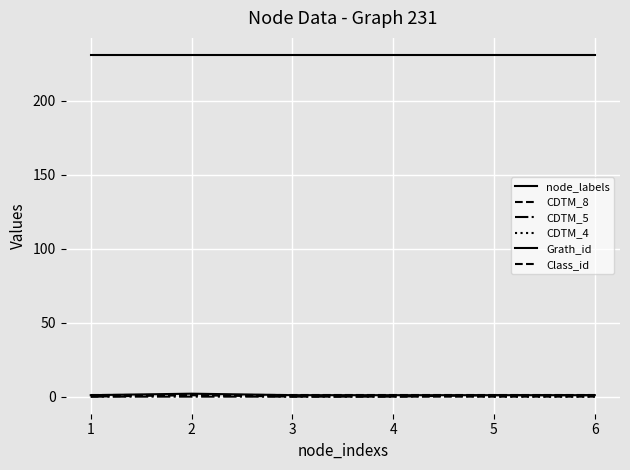

How many lines are shown in the chart?

6